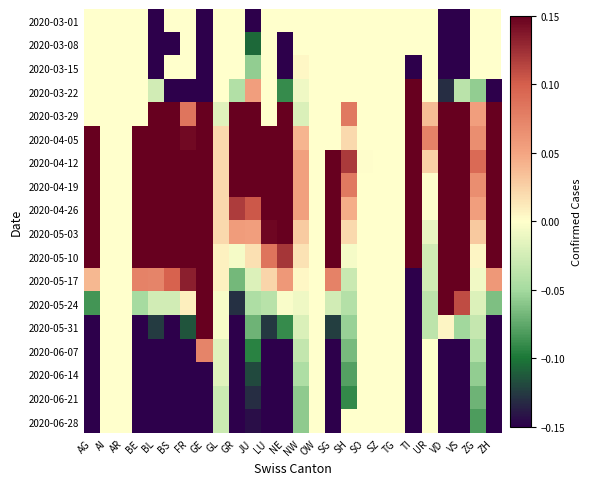

How many data points in 2020-06-14 are less than 0?

19